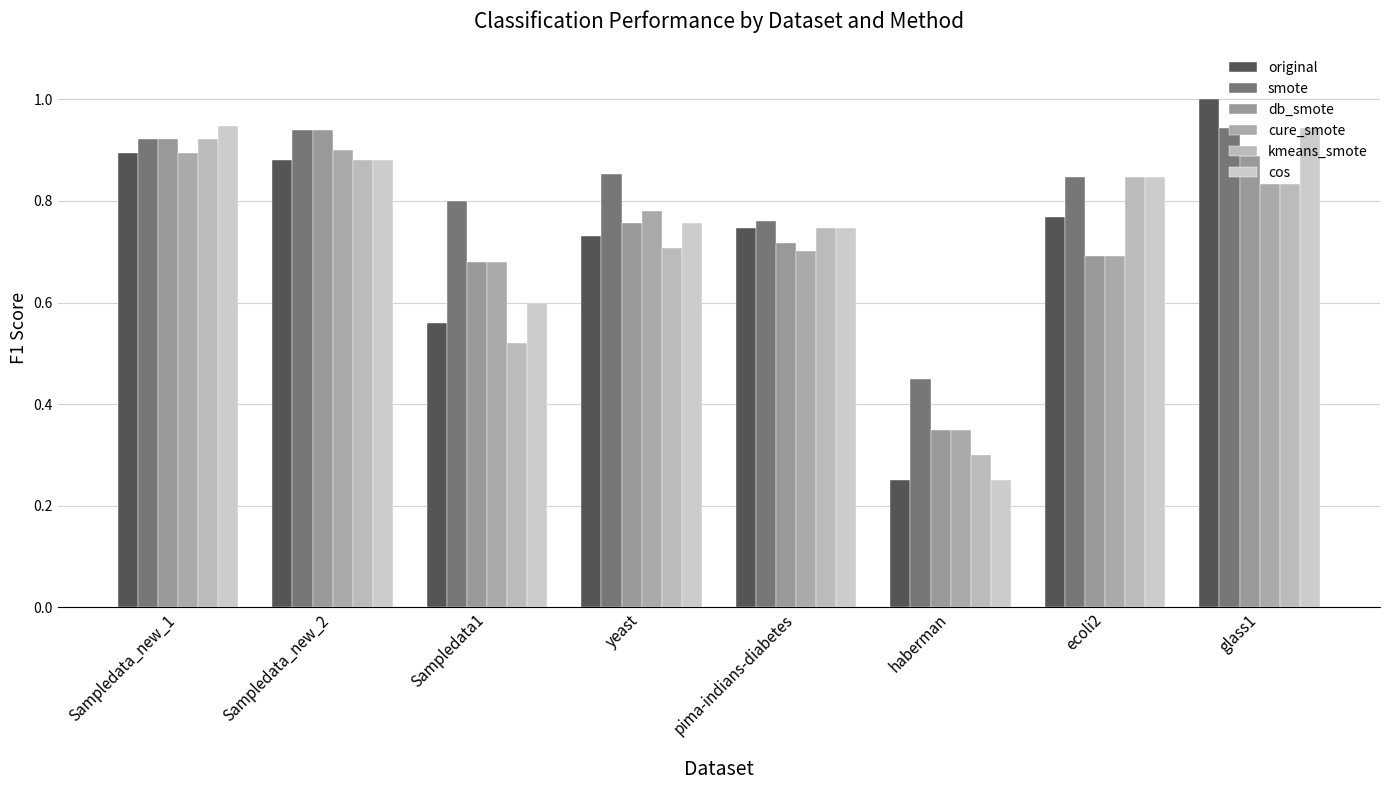

List the labels in order of smote value, largest first.

glass1, Sampledata_new_2, Sampledata_new_1, yeast, ecoli2, Sampledata1, pima-indians-diabetes, haberman